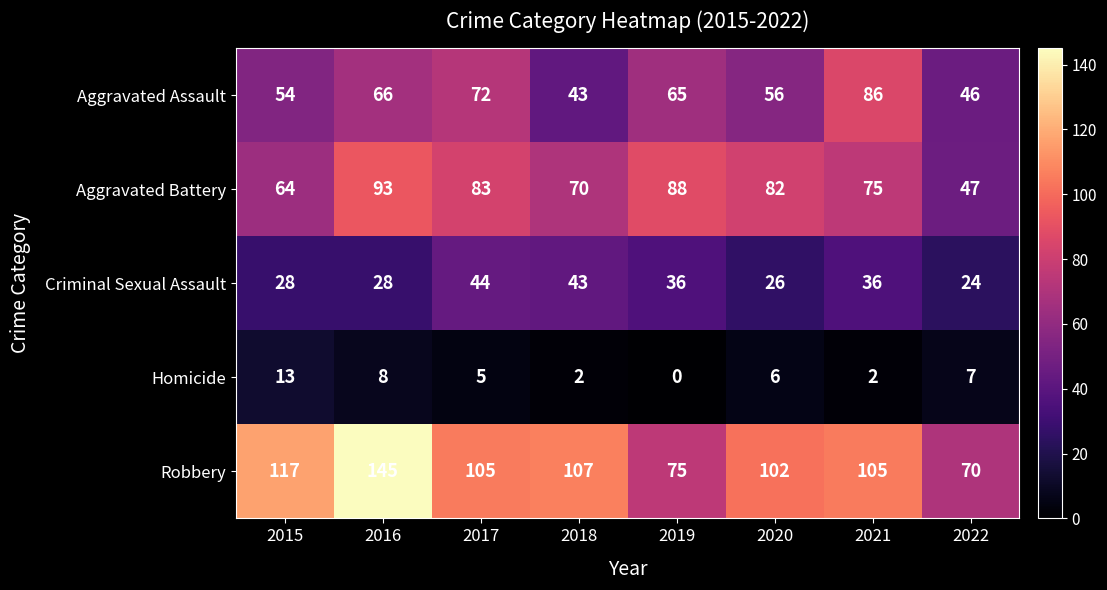

What is the difference between the Criminal Sexual Assault values at 2022 and 2018?

19